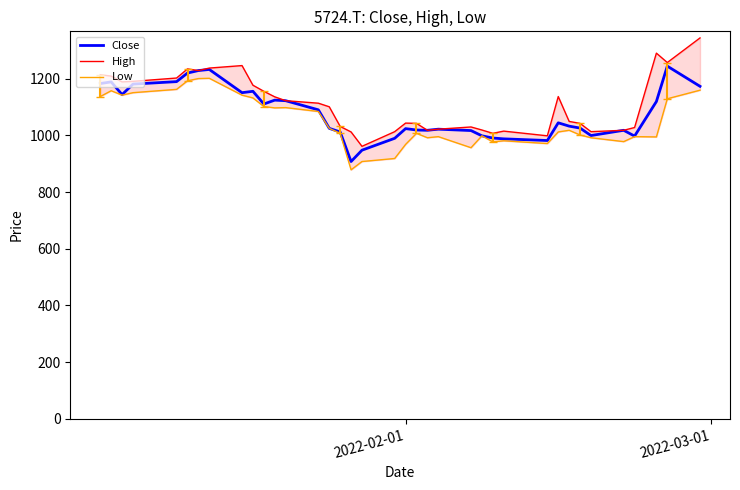

What is the minimum value for Close?

907.7